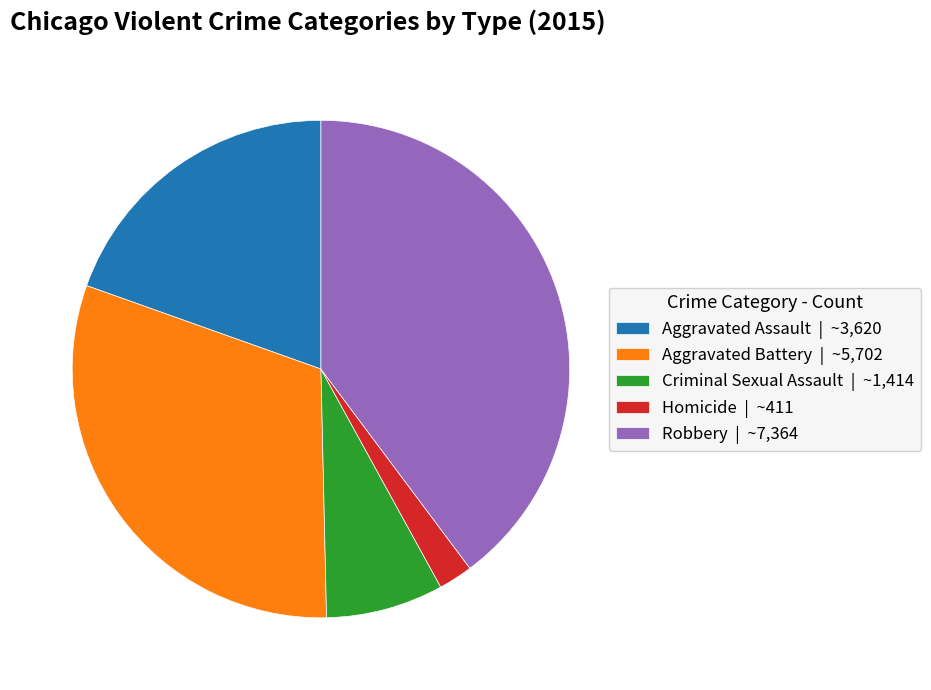

Rank the categories by value from highest to lowest.

Robbery, Aggravated Battery, Aggravated Assault, Criminal Sexual Assault, Homicide